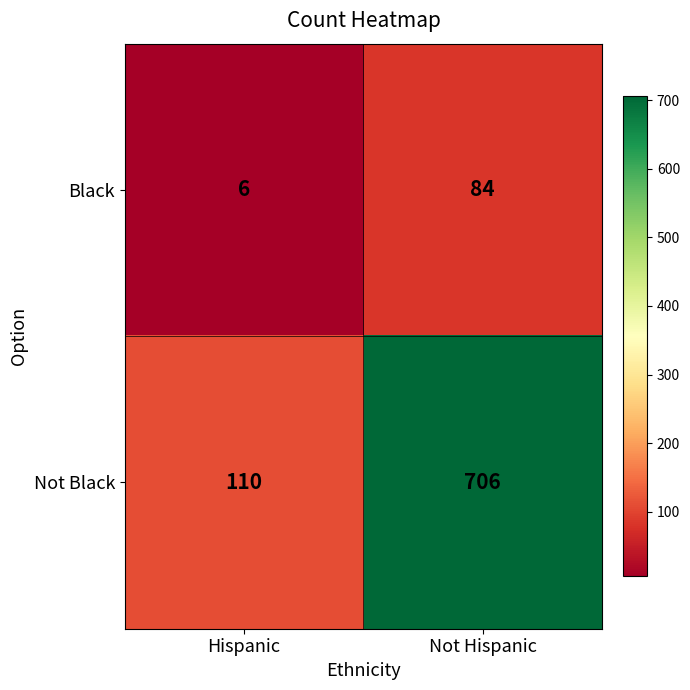

What is the average value of the Black series?

45